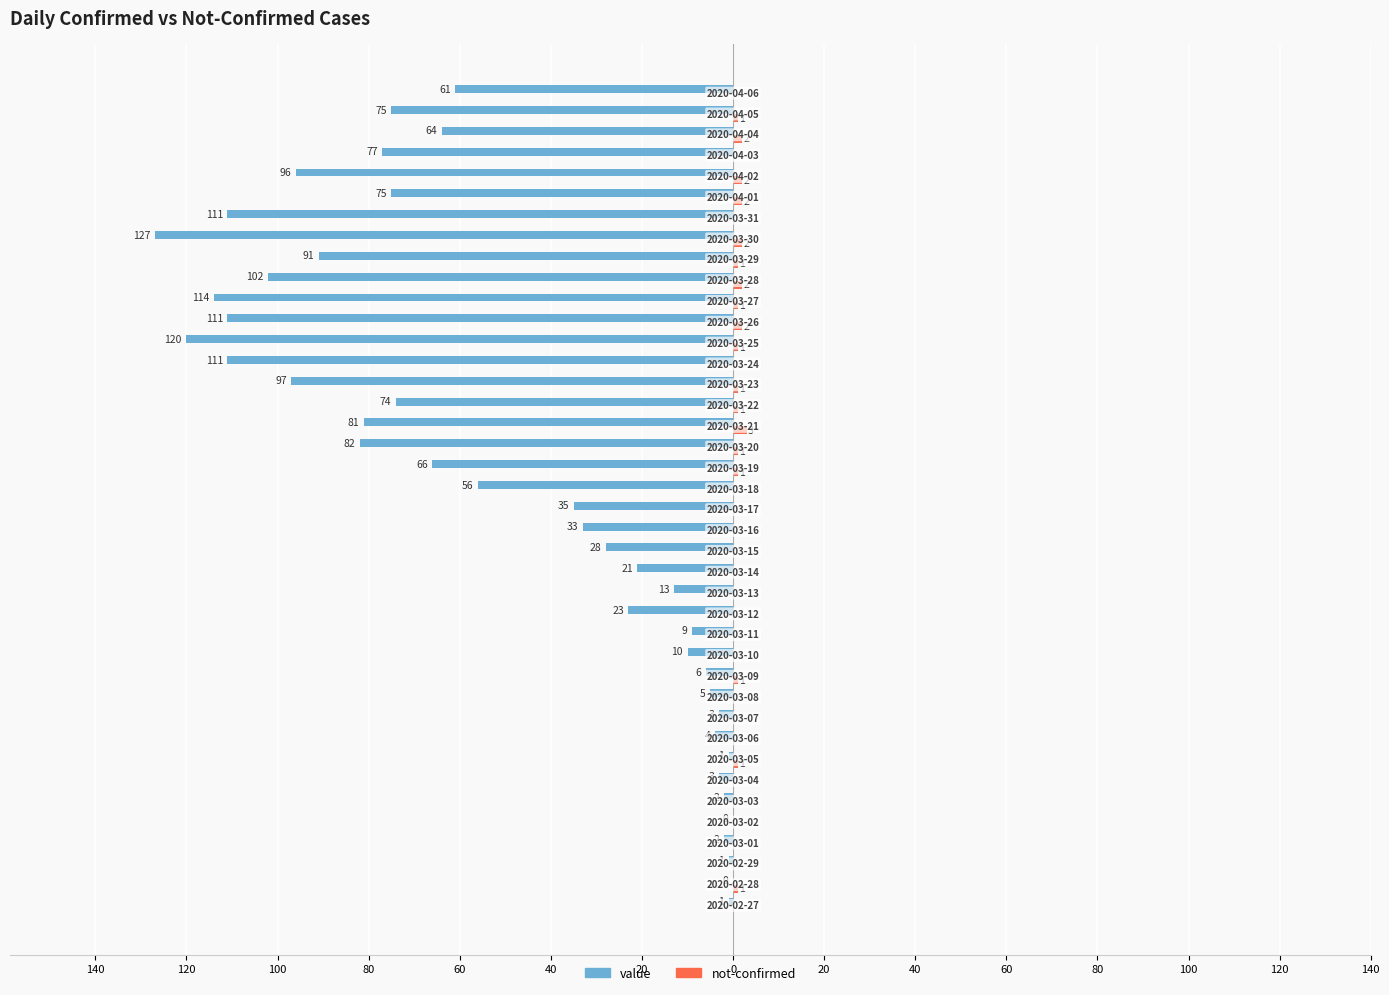

What is the difference between the maximum and minimum values in the value series?

127